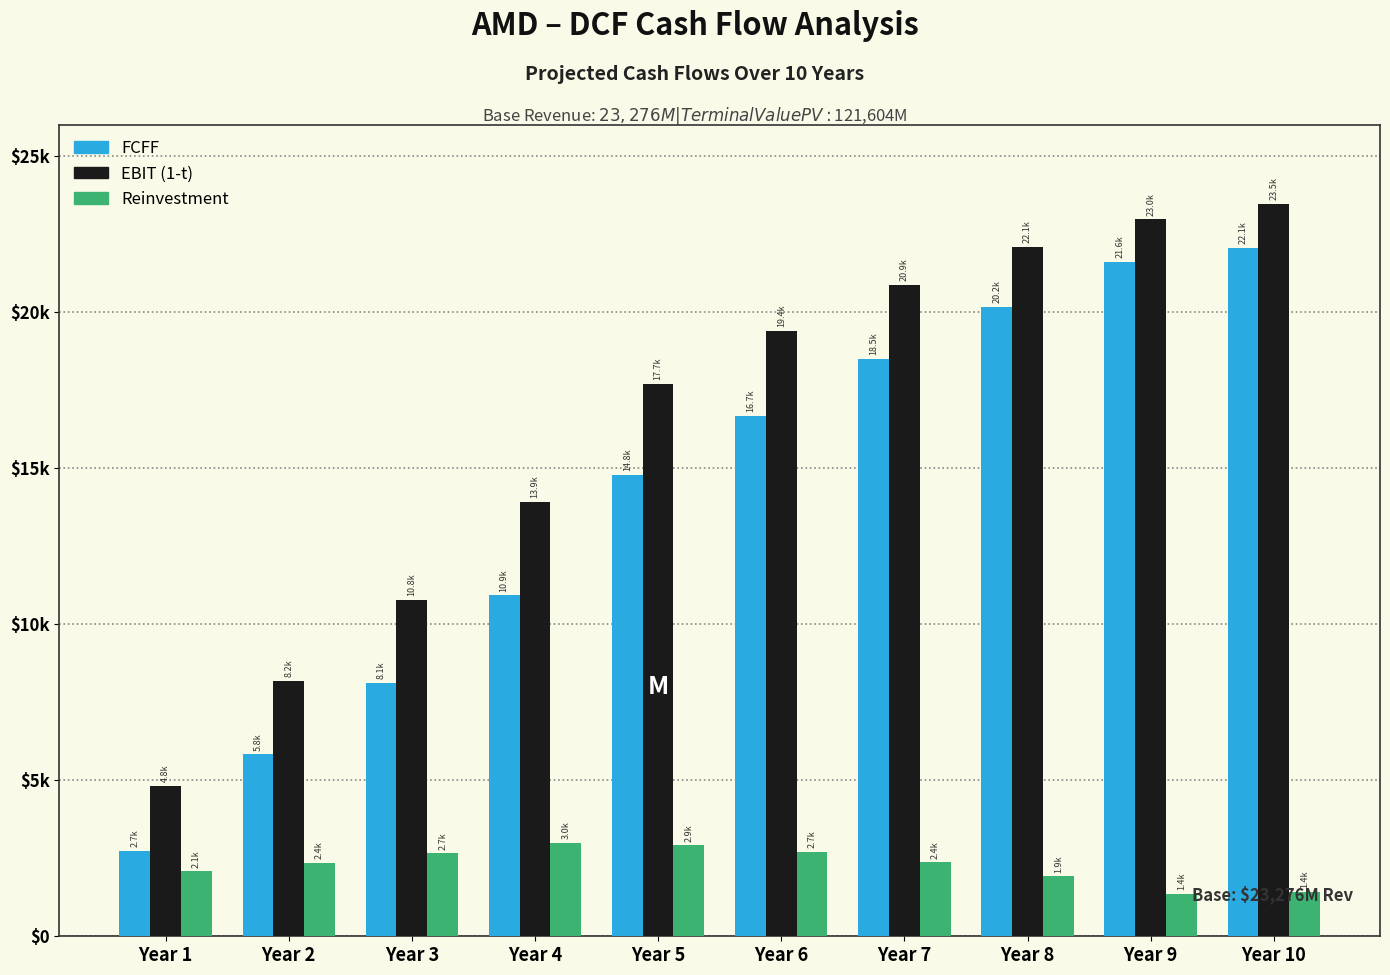

What are all the series names shown in the legend?

FCFF, EBIT (1-t), Reinvestment